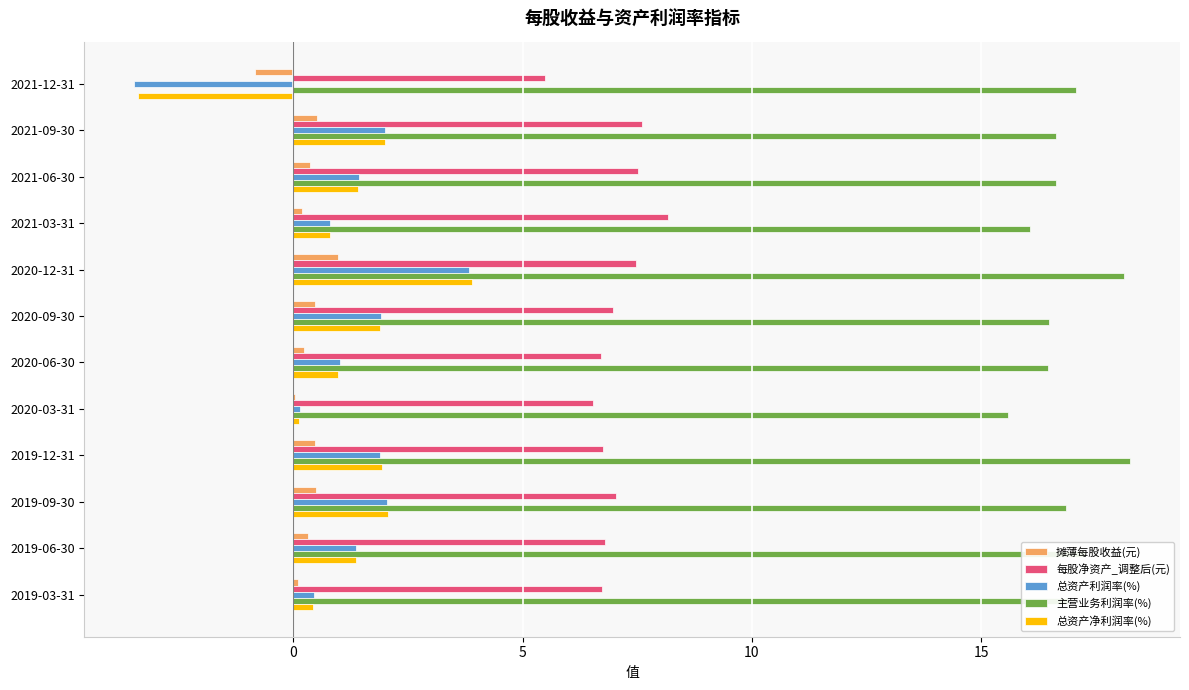

Which category has the highest value in the 总资产净利润率(%) series?

2020-12-31